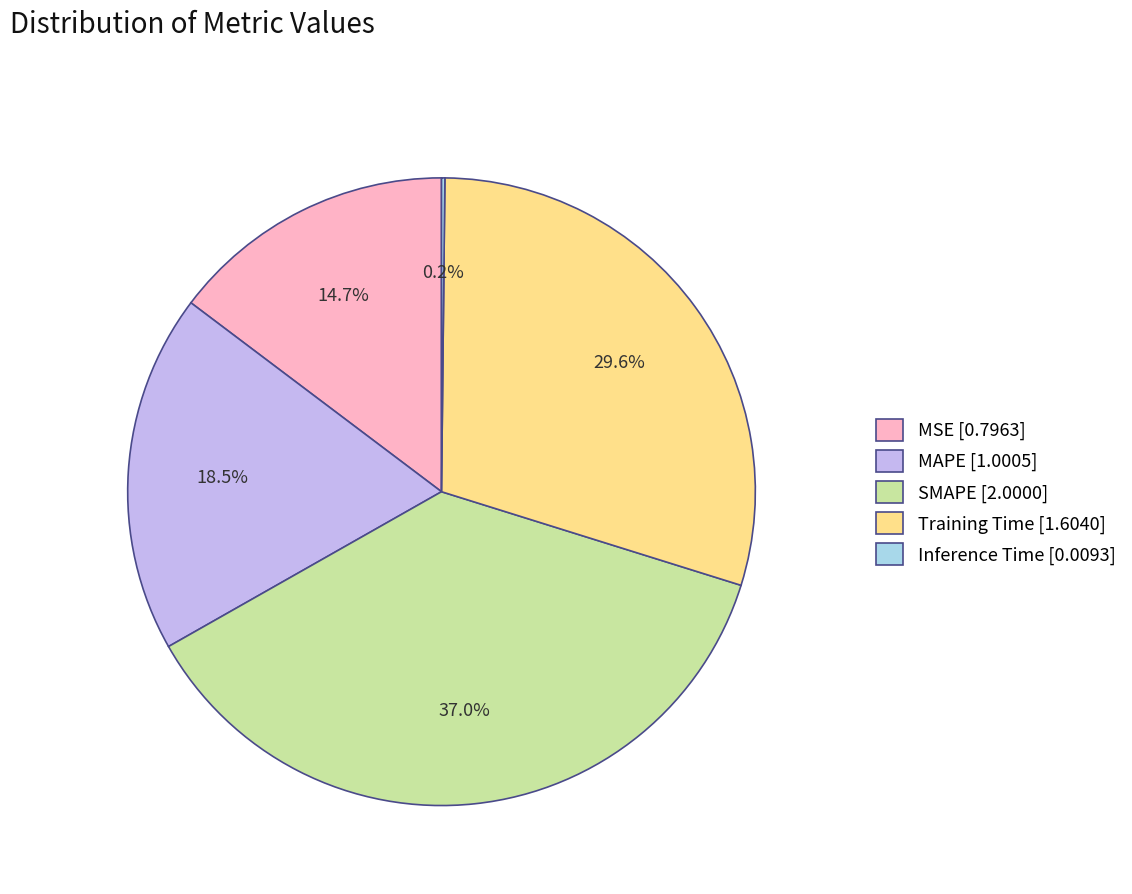

The MAPE slice represents 10% of the pie. True or false?

False